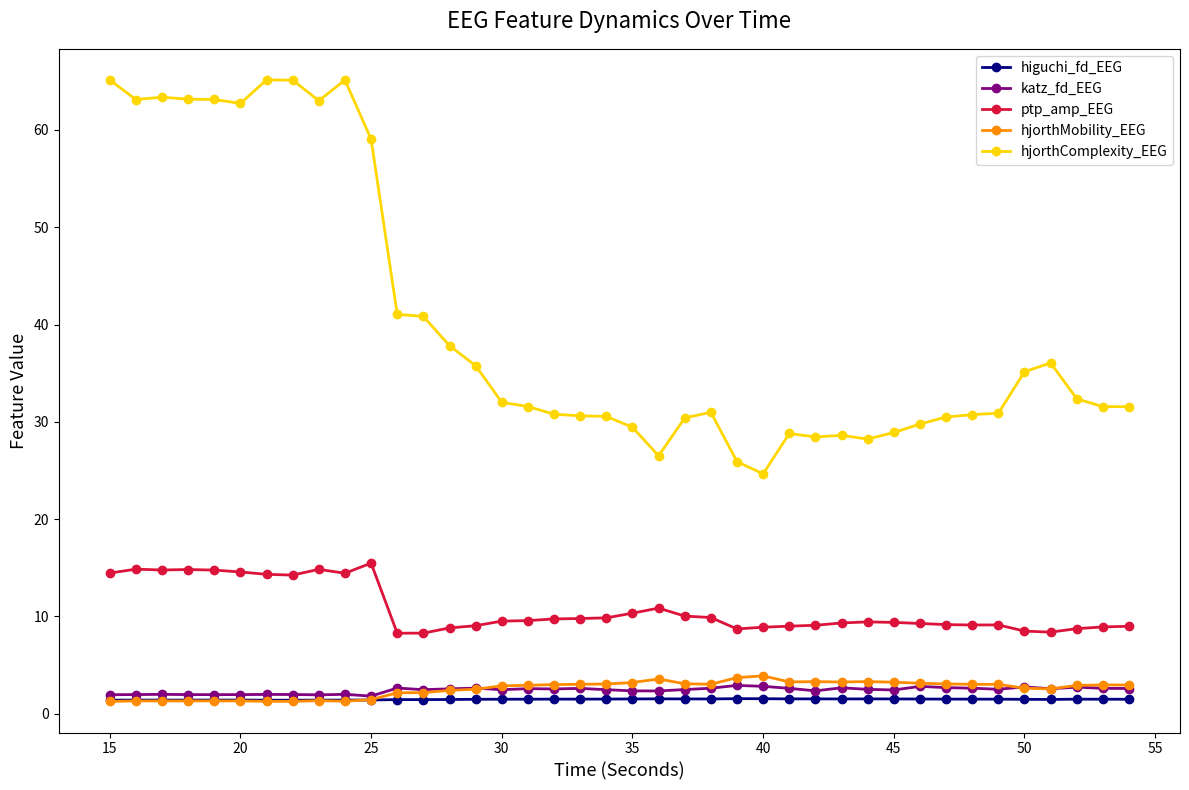

True or false: hjorthMobility_EEG and ptp_amp_EEG cross at least once.

False